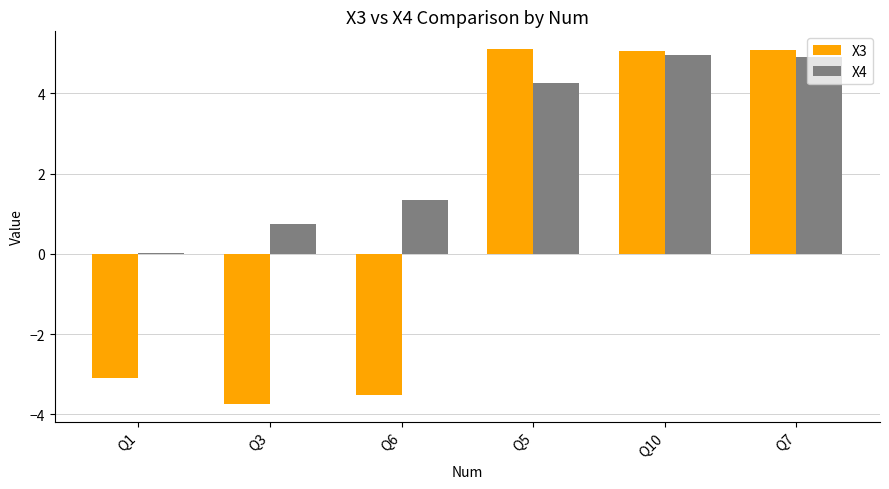

What is the maximum value for X4?

4.9